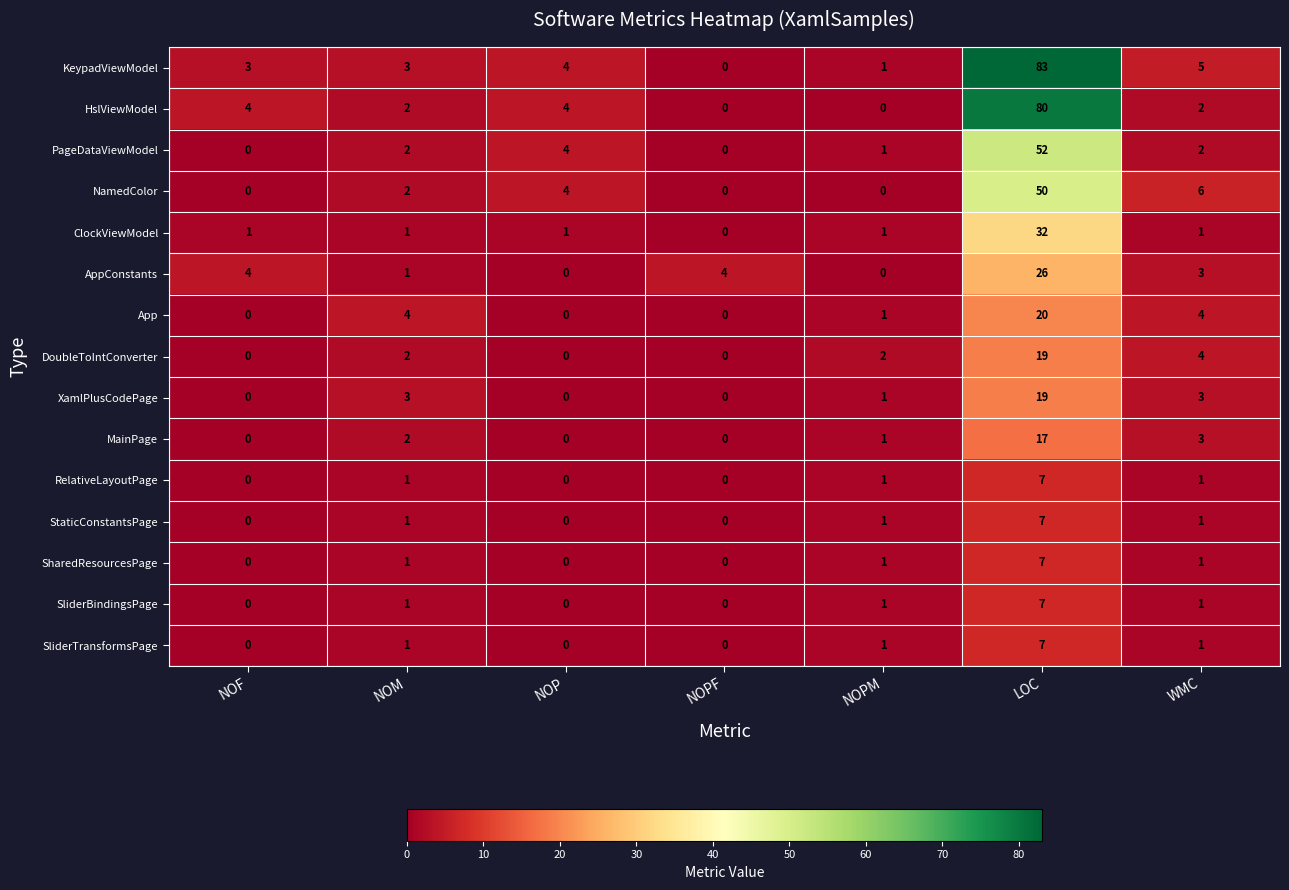

Is it true that SliderTransformsPage equals -3 at NOPF?

False